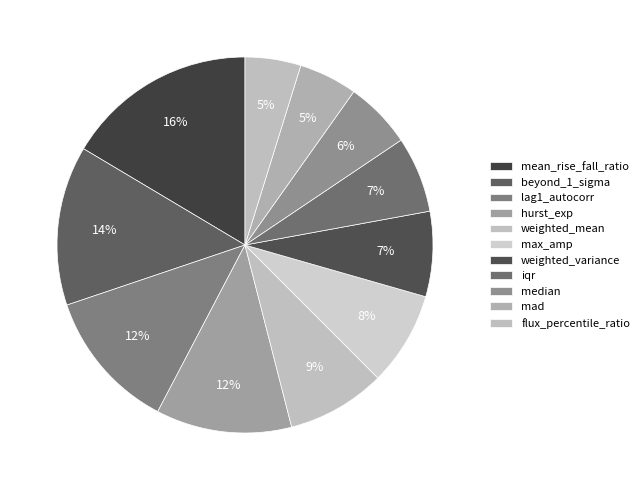

To the nearest percent, what is the average slice percentage?

9%